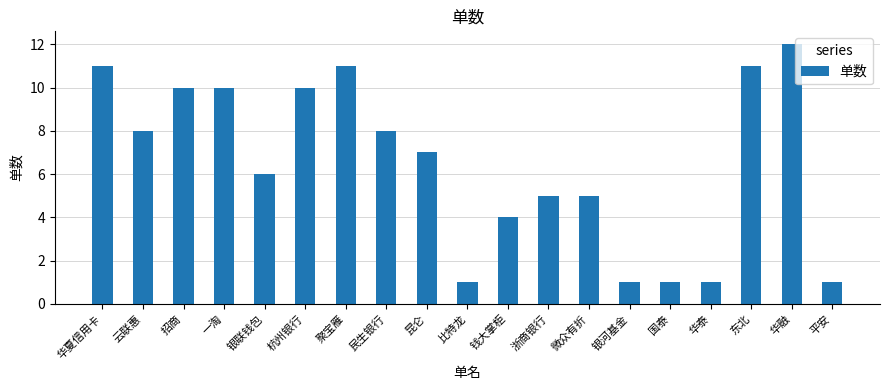

Does the chart contain stacked bars?

No